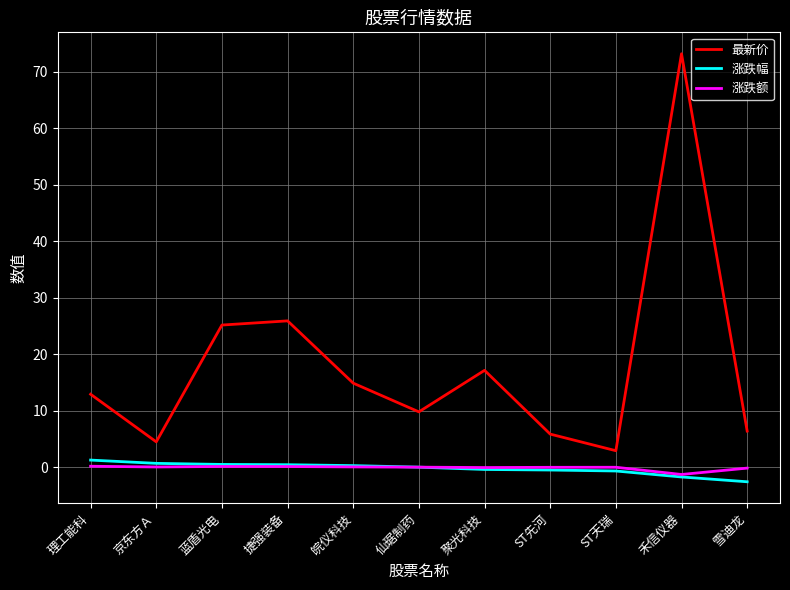

The value of 最新价 at 聚光科技 is 27.4. True or false?

False